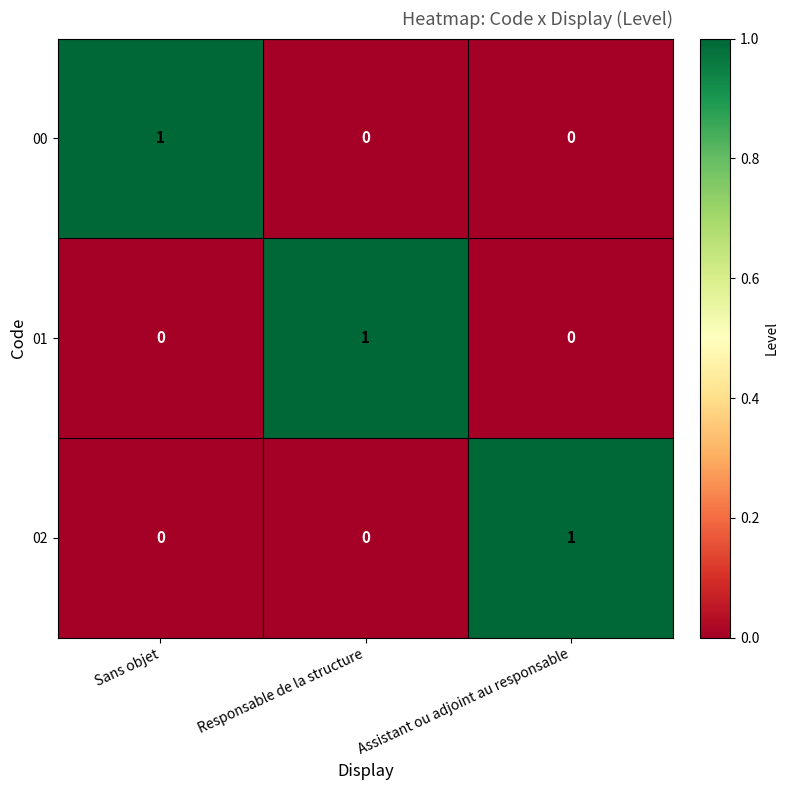

Reading right to left, extract all data points from this chart.

00: Assistant ou adjoint au responsable=0	Responsable de la structure=0	Sans objet=1
01: Assistant ou adjoint au responsable=0	Responsable de la structure=1	Sans objet=0
02: Assistant ou adjoint au responsable=1	Responsable de la structure=0	Sans objet=0